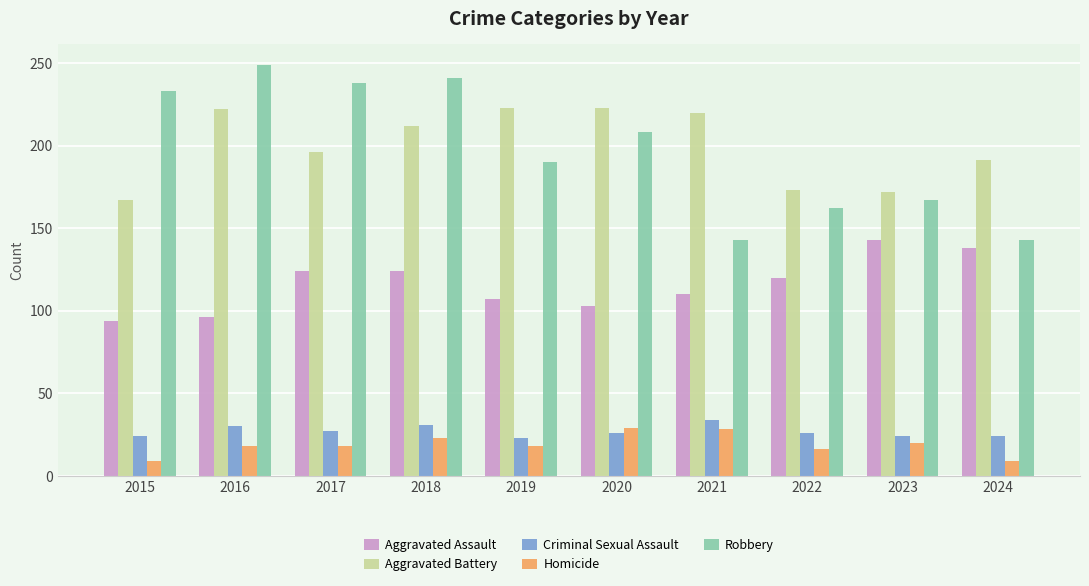

How many bars are there in total?

50